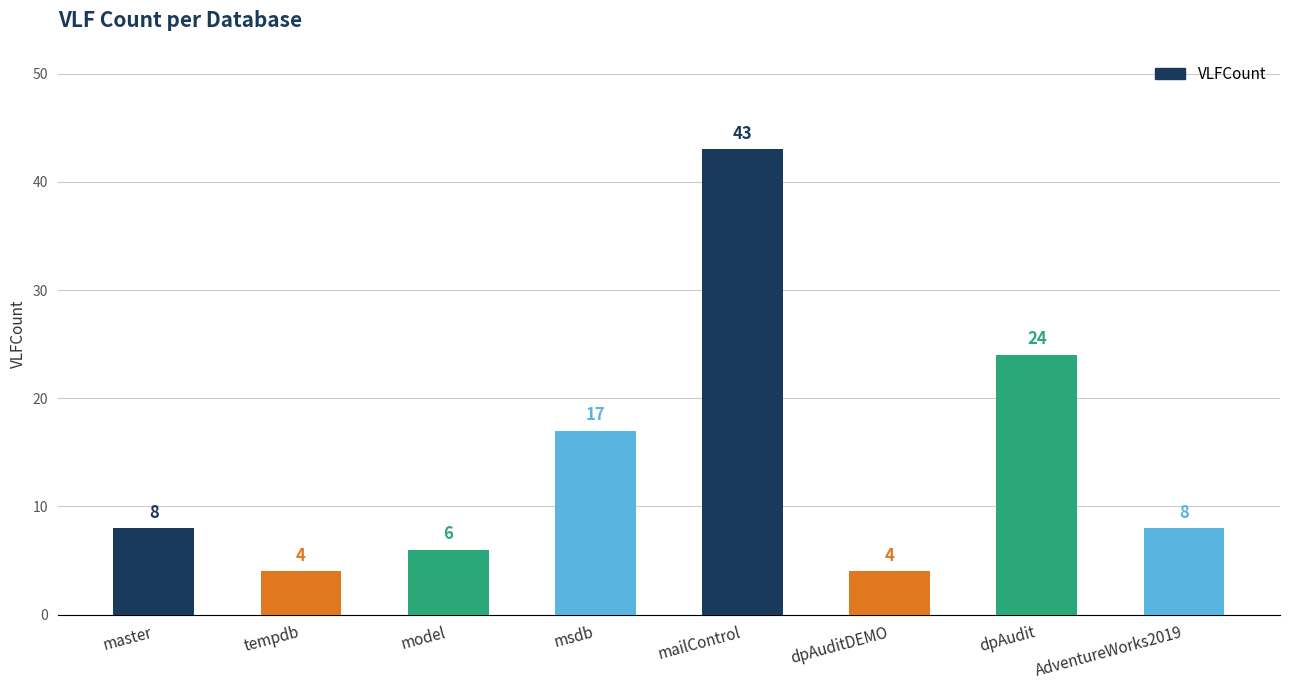

The value at master is 8. True or false?

True